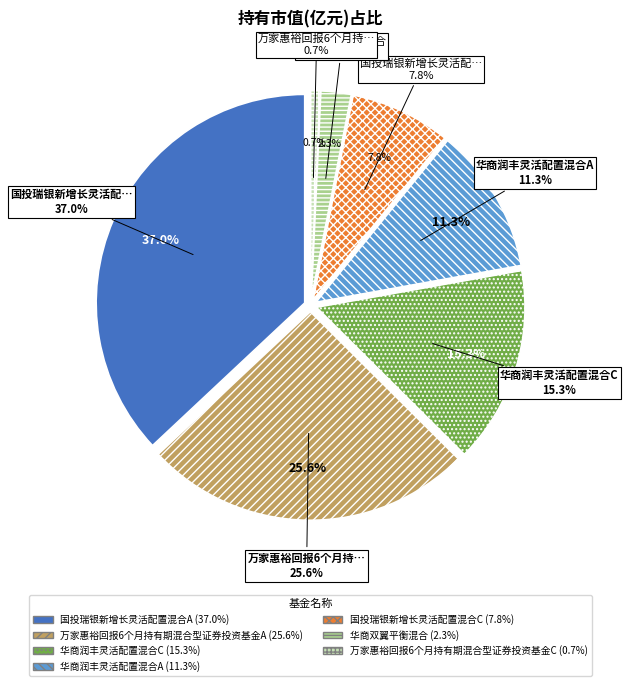

What is the total percentage of 万家惠裕回报6个月持有期混合型证券投资基金A and 国投瑞银新增长灵活配置混合C?

33.4%